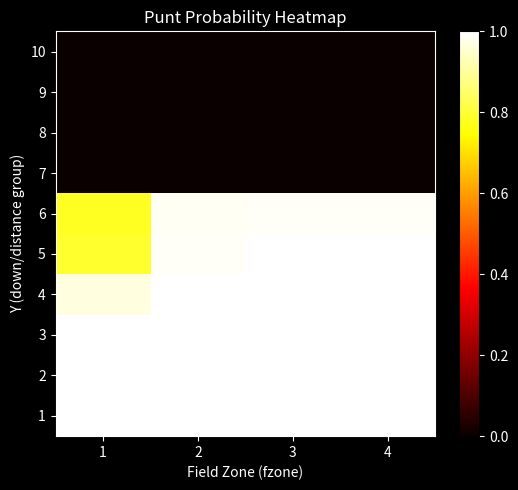

Which series has the widest spread of values?

6